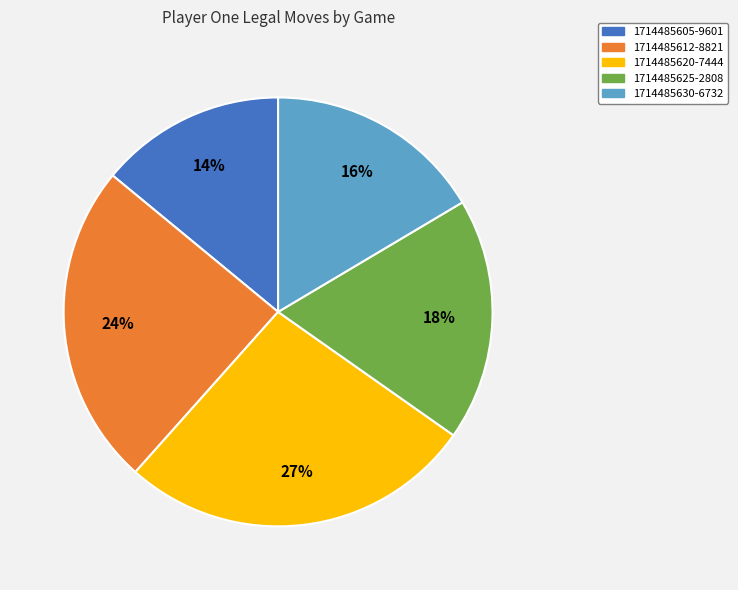

What percentage is the 1714485630-6732 slice, to the nearest percent?

16%